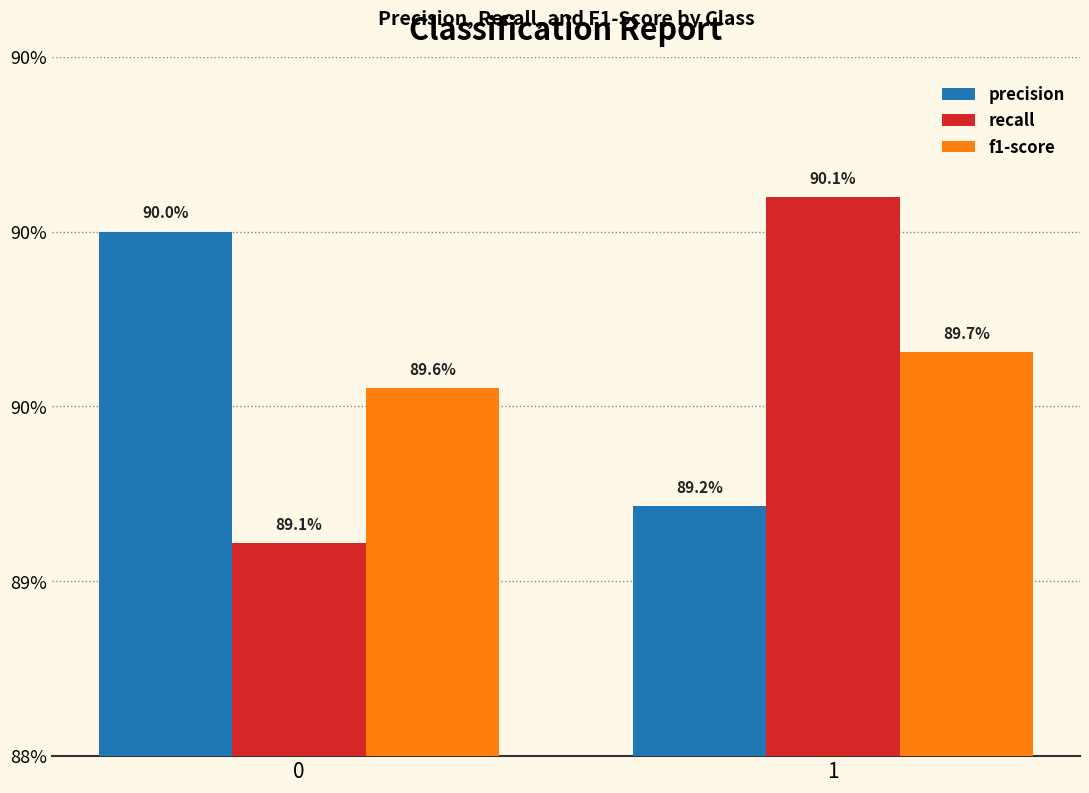

What is the minimum value shown in the chart?

0.9